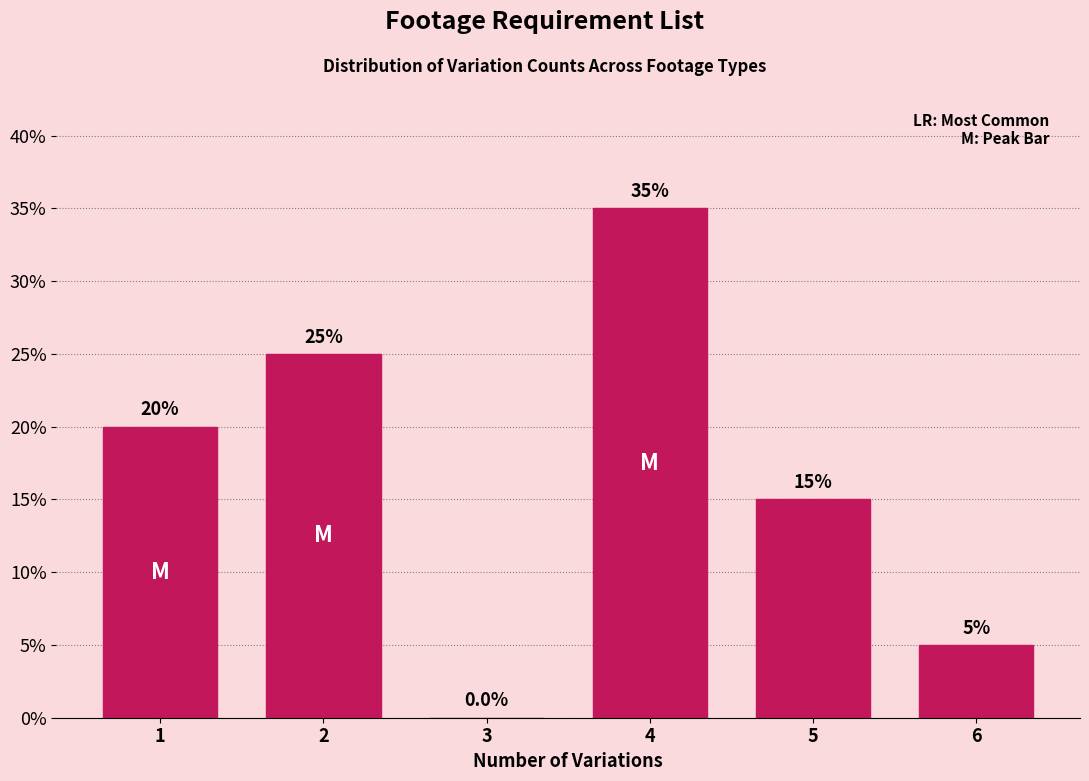

Reading right to left, list all the values displayed in this chart.

6=5	5=15	4=35	3=0	2=25	1=20